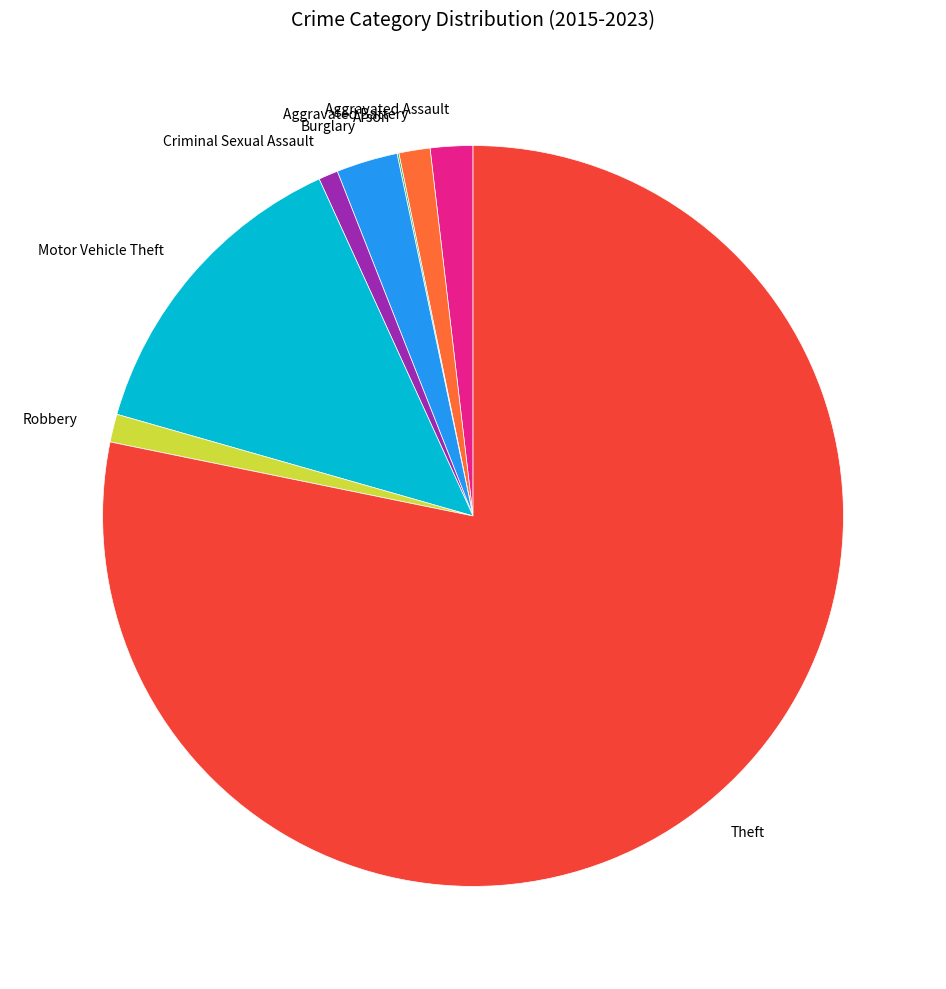

What is the ratio of the value at Aggravated Battery to the value at Aggravated Assault?

0.7